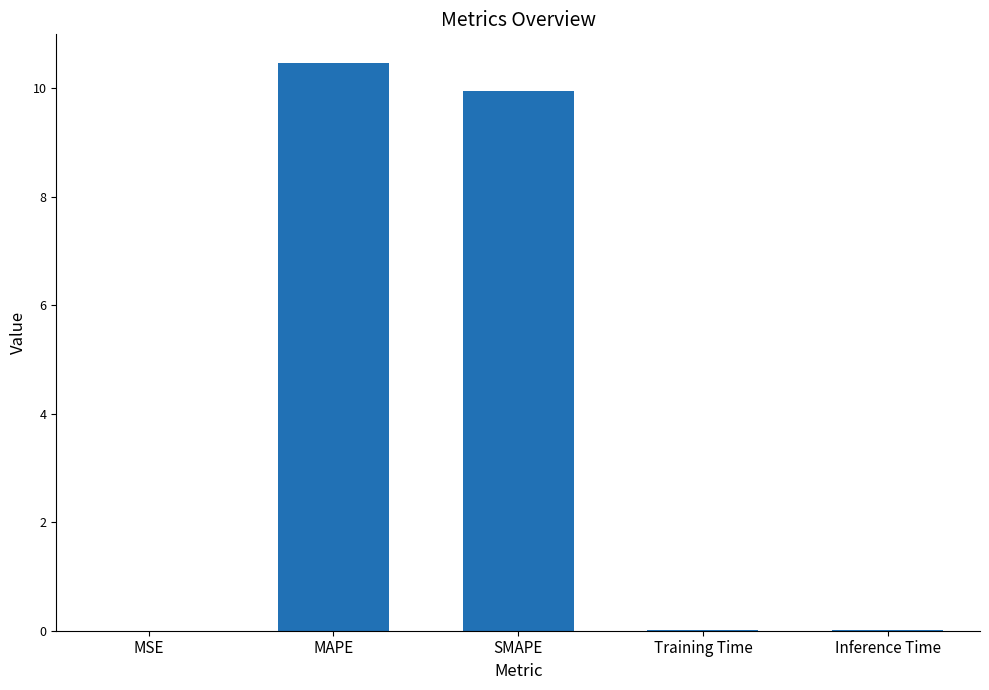

What is the change in value from MAPE to SMAPE?

-0.5